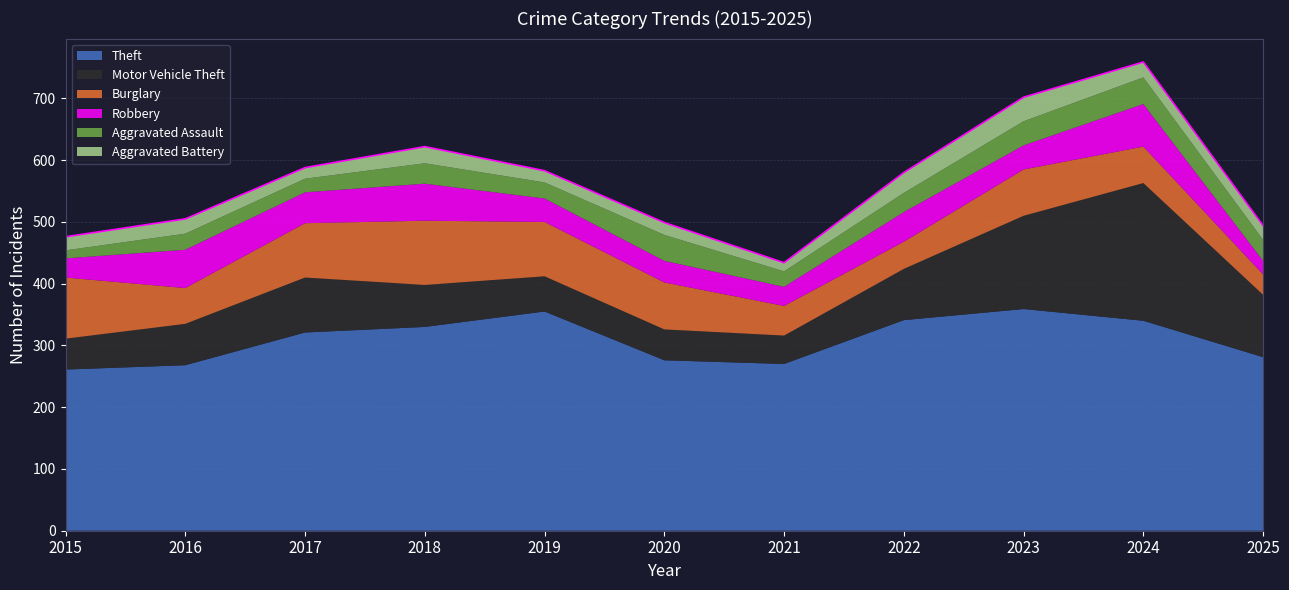

Which series changed the most between 2018 and 2019?

Theft